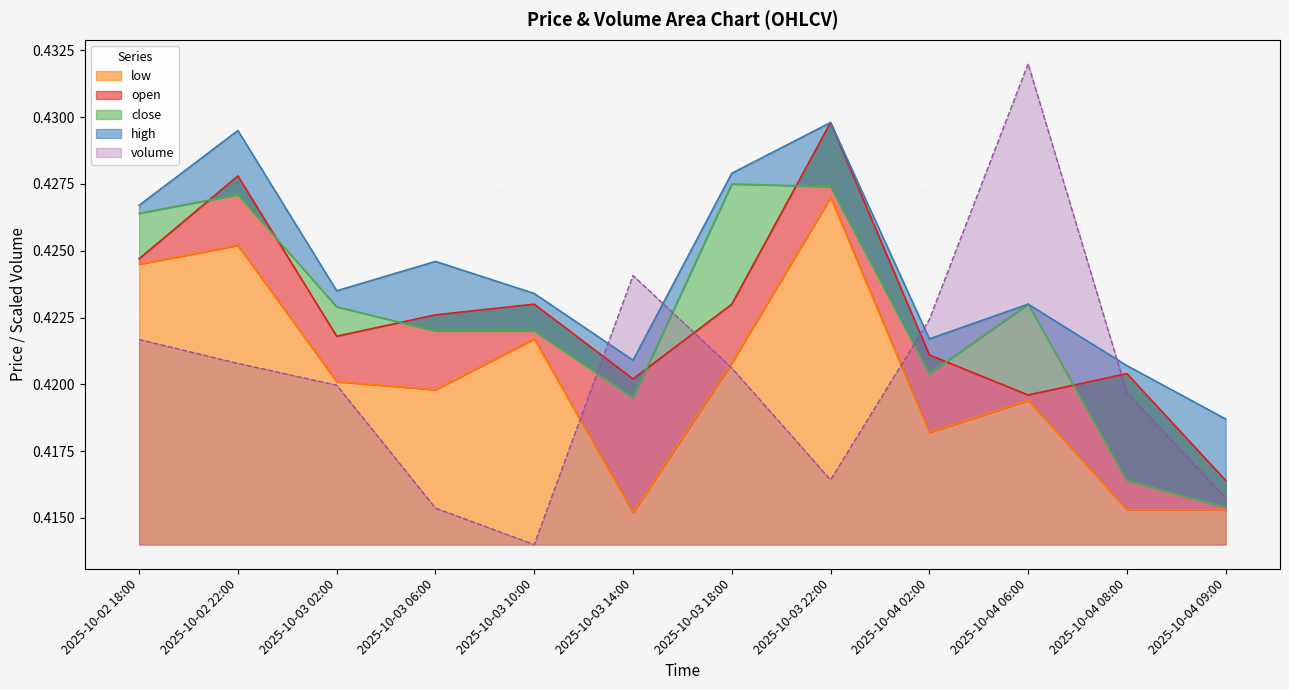

How many lines are shown in the chart?

5